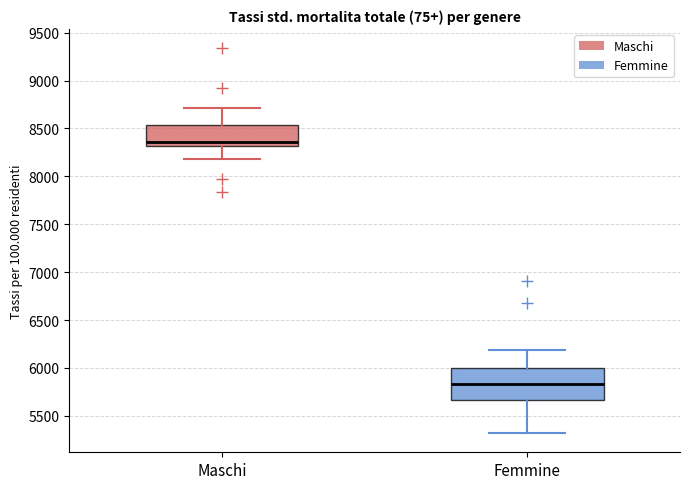

Comparing the boxes themselves (not the whiskers), which one is the tallest?

Femmine